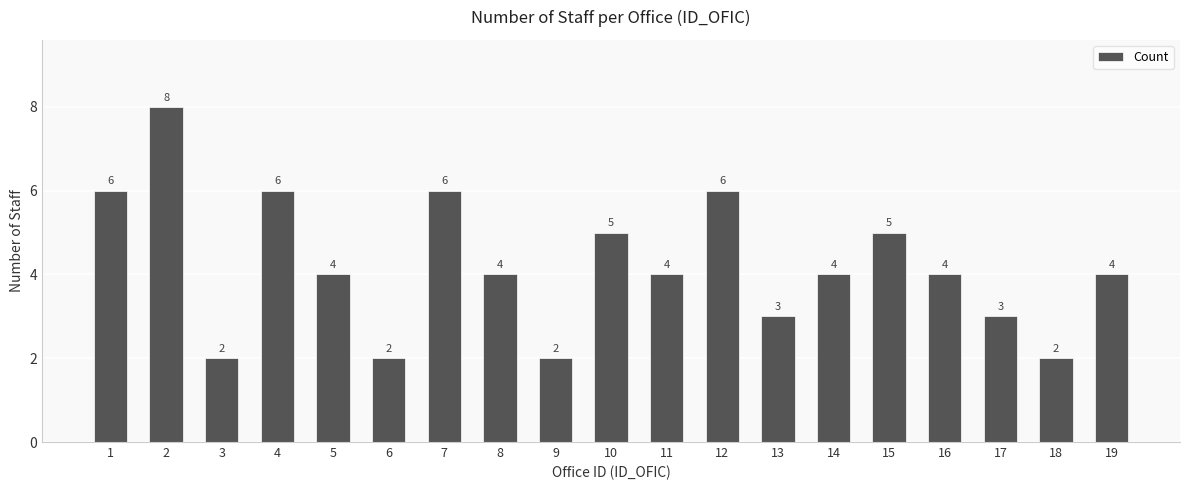

What is the value of the 7th bar from the left?

6